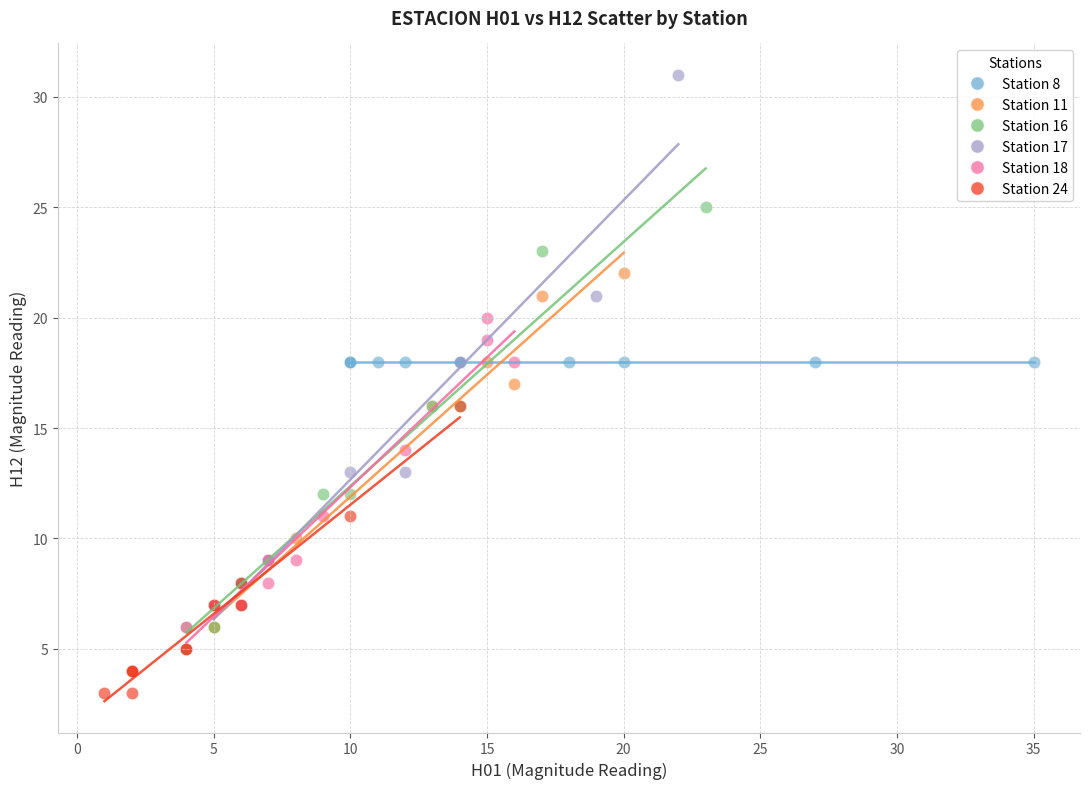

What are all the series names shown in the legend?

Station 8, Station 11, Station 16, Station 17, Station 18, Station 24